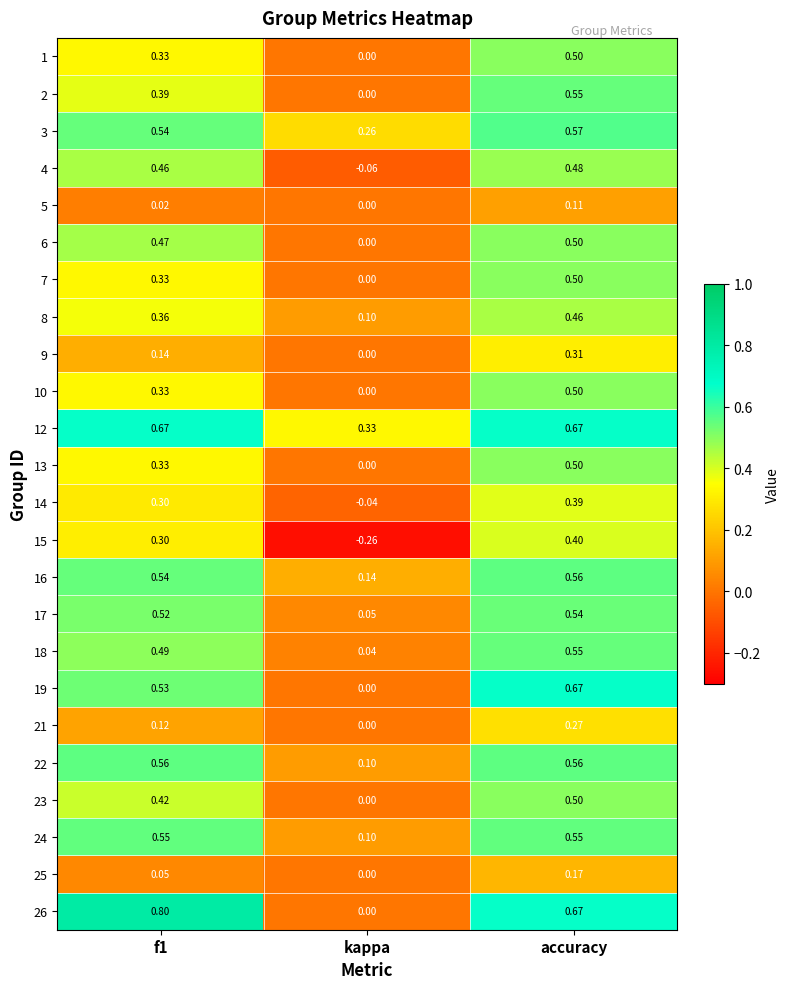

At which category is the sum across all series the highest?

accuracy